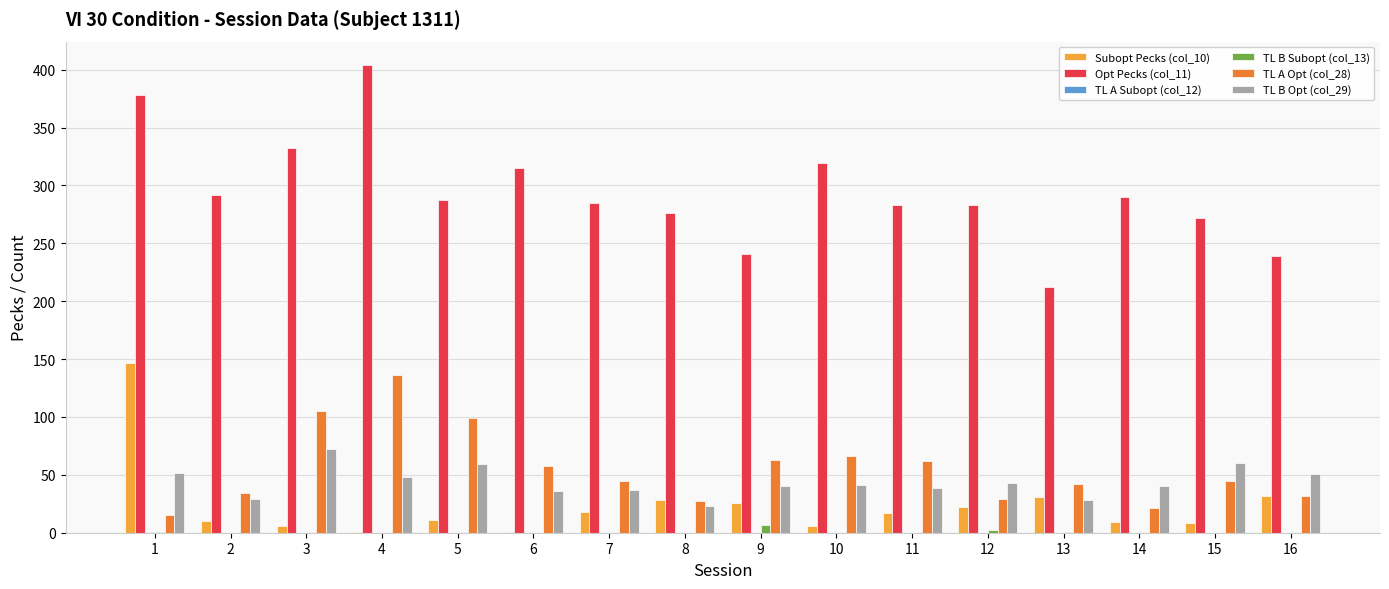

Is the value of TL B Opt (col_29) at 4 greater than the value of Subopt Pecks (col_10) at 5?

Yes